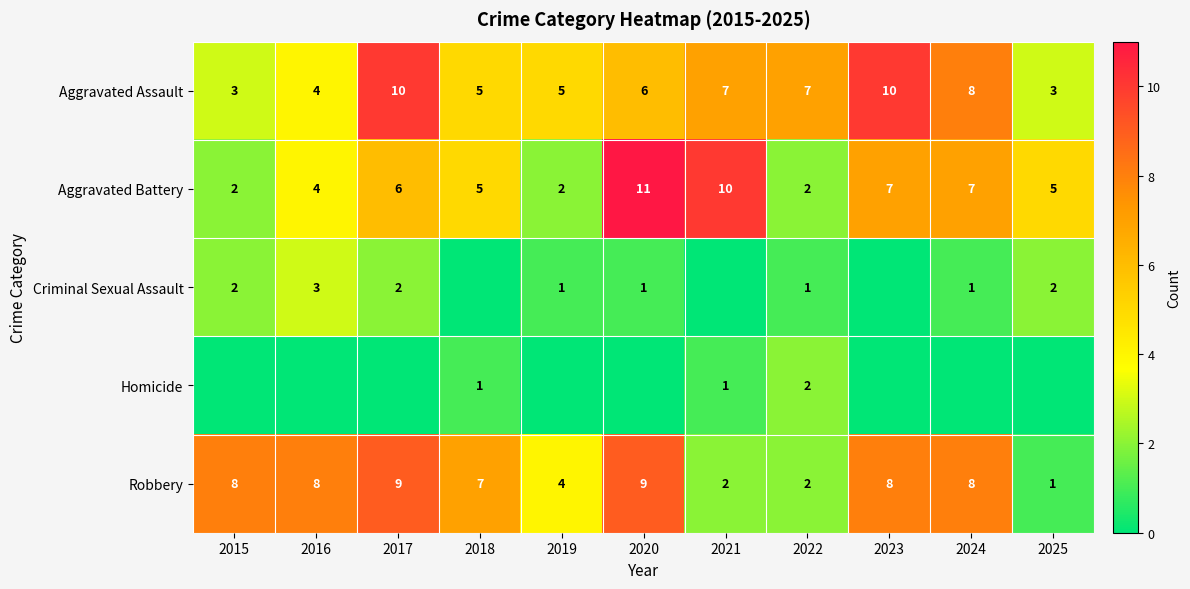

What is the difference between the highest and lowest values at 2017?

10